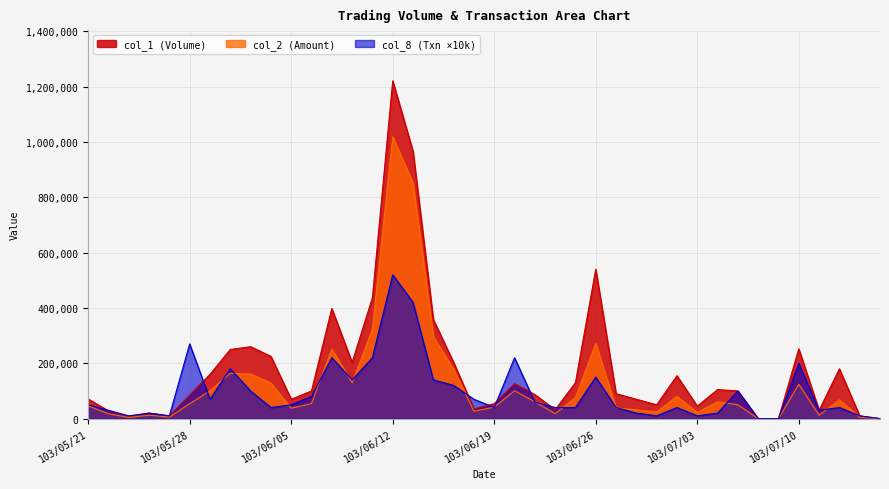

List the labels in order of col_2 value, smallest first.

103/07/08, 103/07/09, 103/07/16, 103/05/23, 103/07/15, 103/05/27, 103/07/11, 103/05/26, 103/05/22, 103/06/24, 103/07/03, 103/07/01, 103/06/18, 103/06/30, 103/06/05, 103/06/27, 103/06/19, 103/05/21, 103/07/07, 103/05/28, 103/06/06, 103/06/23, 103/07/04, 103/07/14, 103/06/25, 103/07/02, 103/05/29, 103/06/20, 103/07/10, 103/06/04, 103/06/10, 103/06/03, 103/05/30, 103/06/17, 103/06/09, 103/06/26, 103/06/16, 103/06/11, 103/06/13, 103/06/12